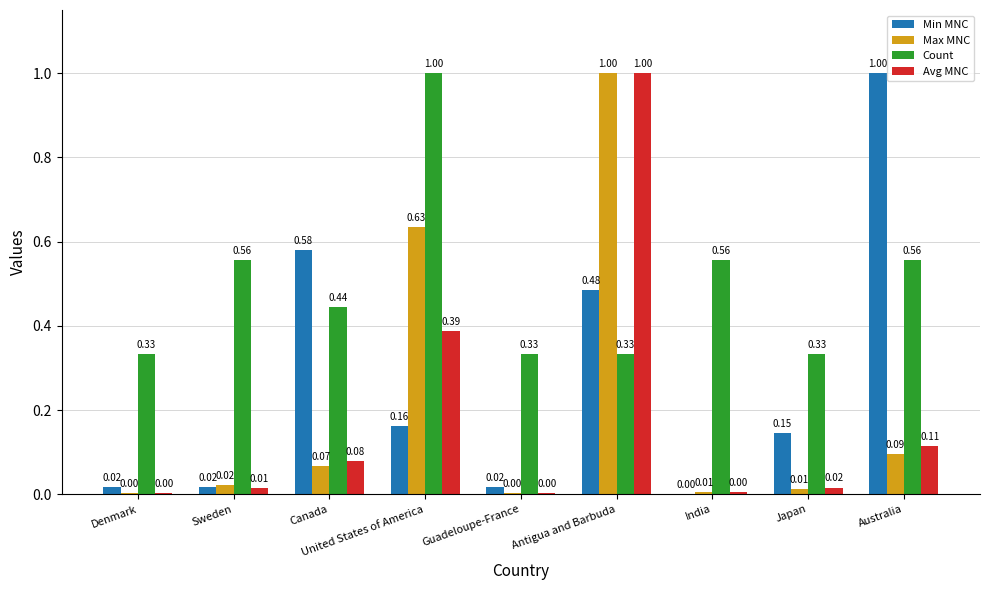

Which series has the largest total across all categories?

Count